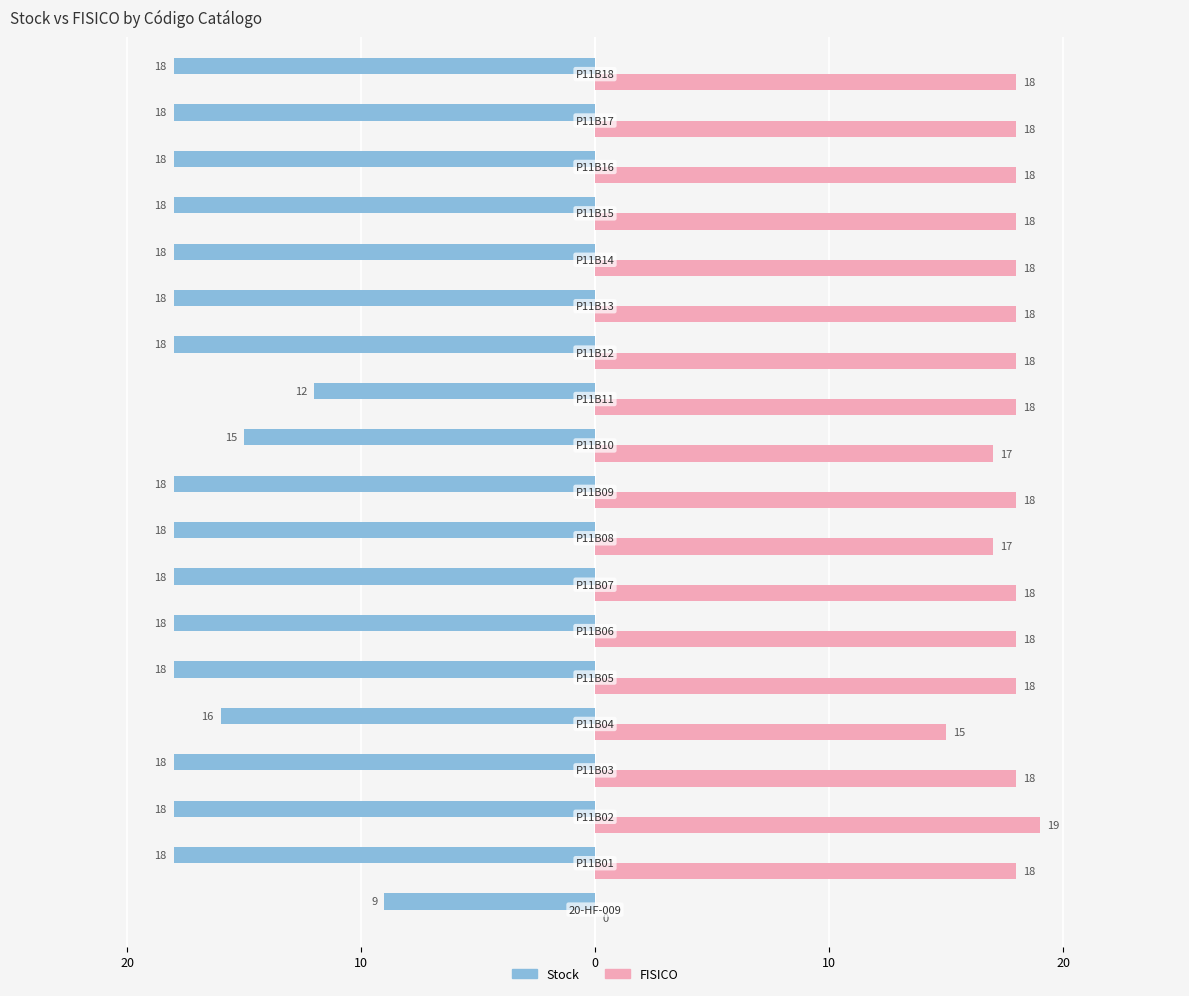

What is the sum of all FISICO values?

320